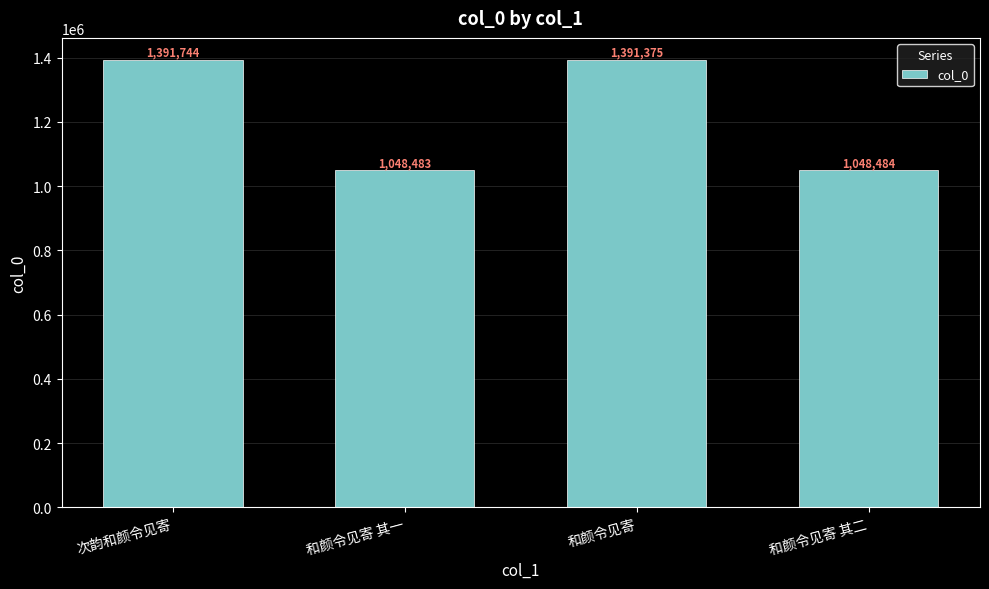

Does the chart contain any negative values?

No